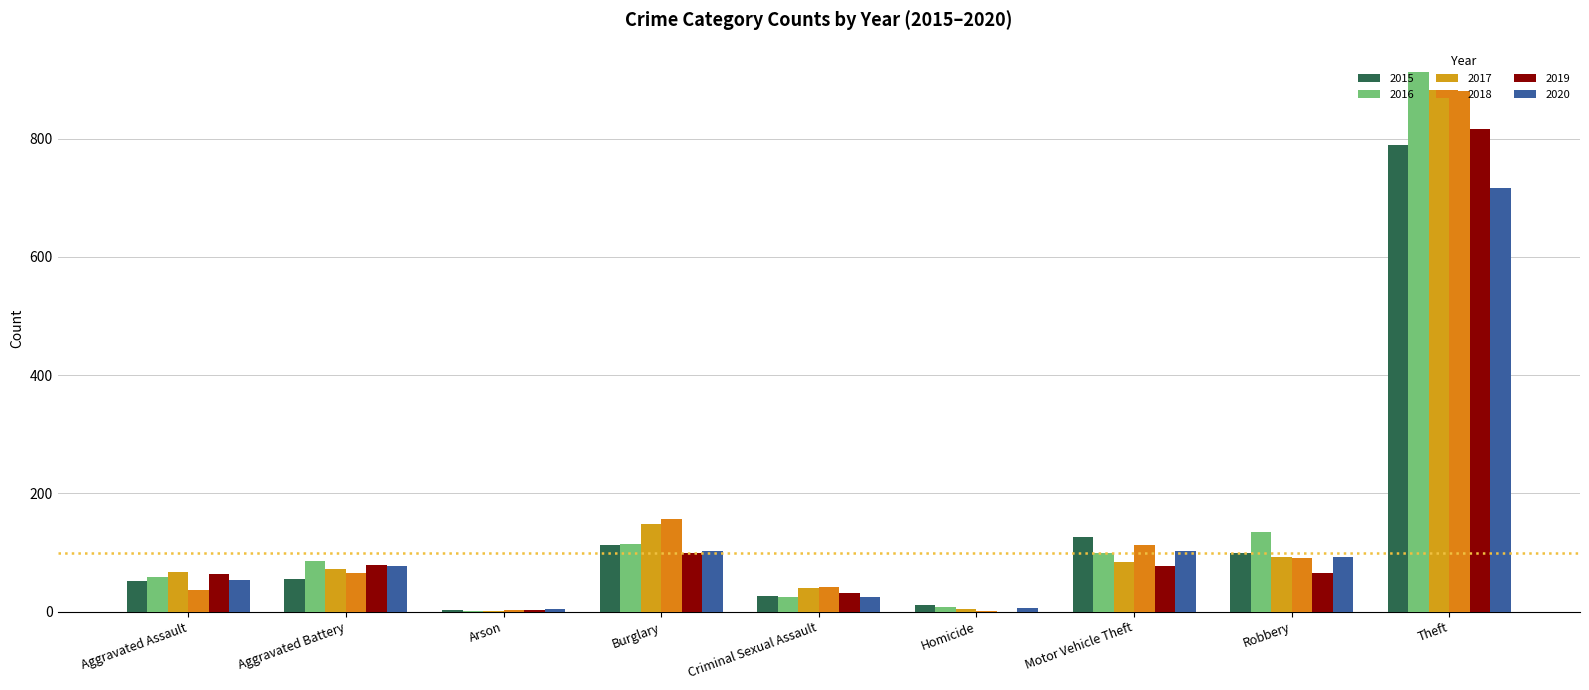

Which series has the largest total across all categories?

2016